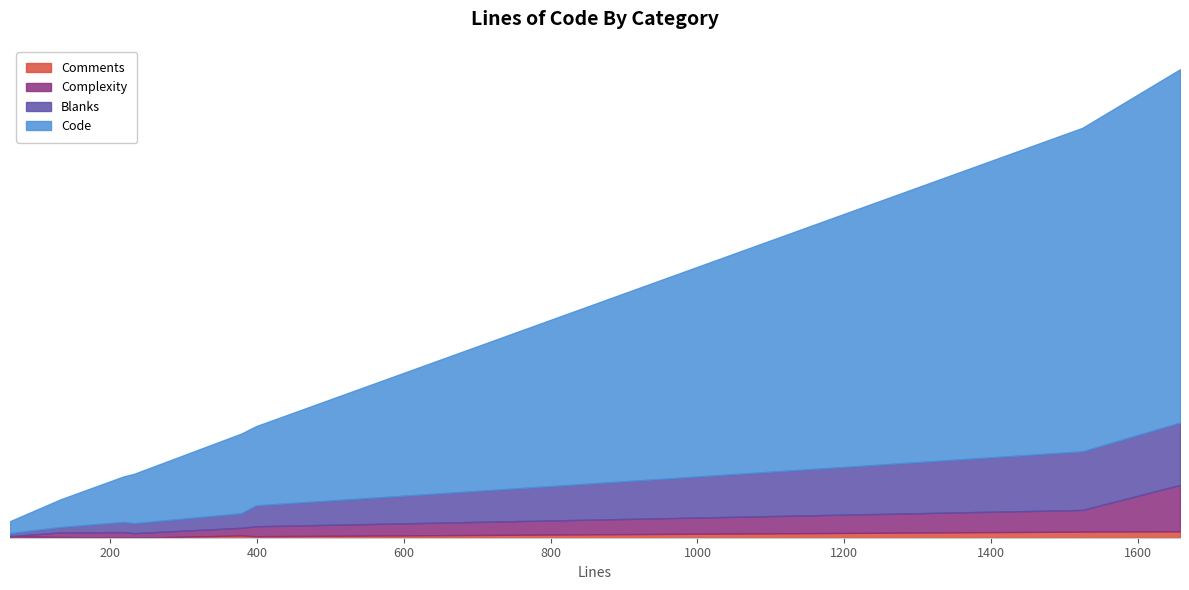

How many distinct data groups are displayed?

4